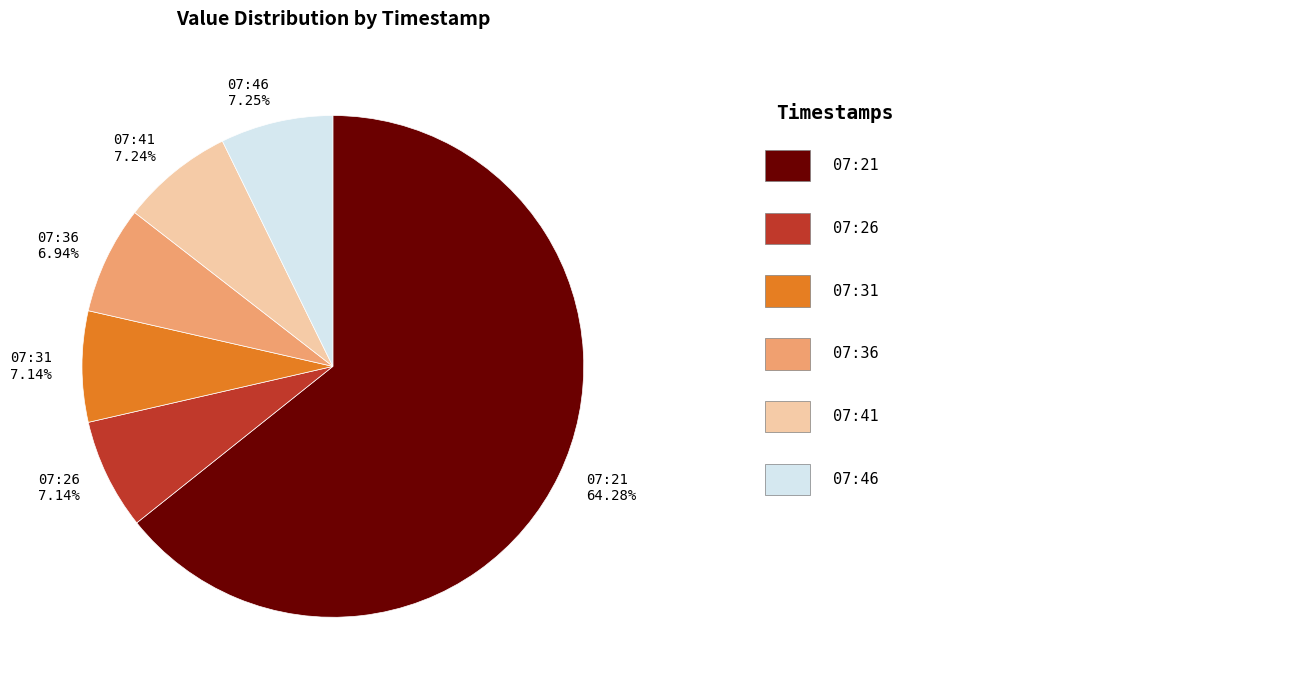

What is the largest slice in the pie chart?

07:21